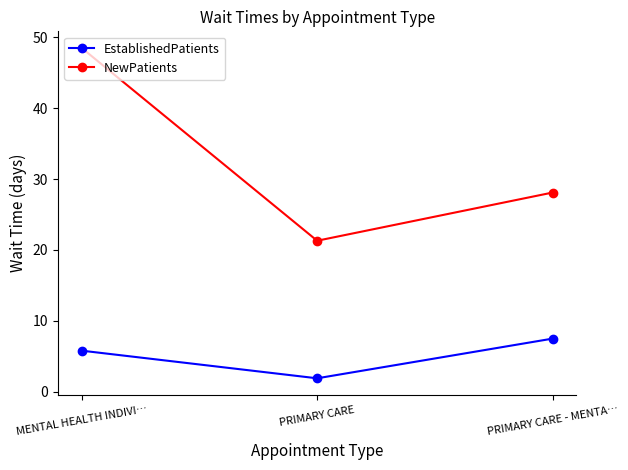

Is the value of EstablishedPatients at MENTAL HEALTH INDIVI… greater than the value of NewPatients at PRIMARY CARE?

No